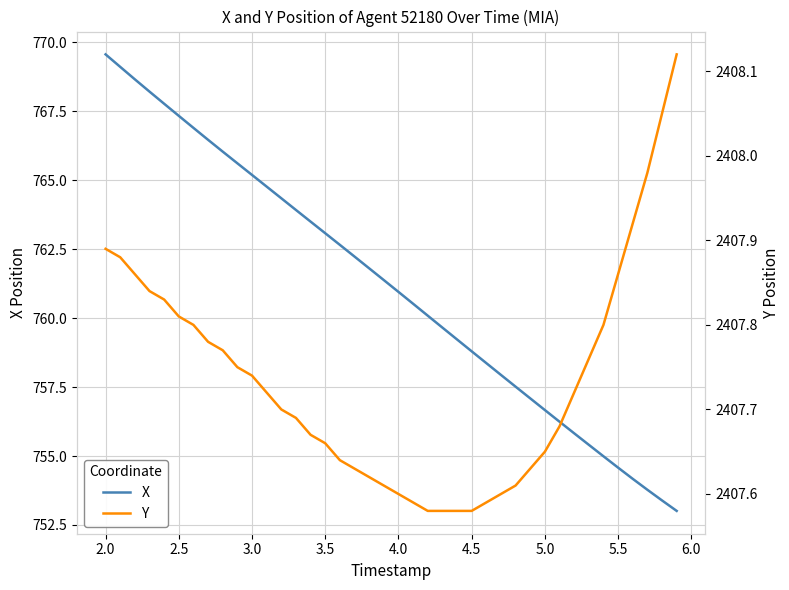

Reading left to right, extract all data points from this chart.

X: 769.6	769.1	768.7	768.2	767.8	767.3	766.9	766.5	766.0	765.6	765.2	764.8	764.3	763.9	763.5	763.1	762.7	762.2	761.8	761.4	761.0	760.5	760.1	759.7	759.2	758.8	758.4	757.9	757.5	757.1	756.7	756.2	755.8	755.4	755.0	754.6	754.2	753.8	753.4	753.0
Y: 2407.9	2407.9	2407.9	2407.8	2407.8	2407.8	2407.8	2407.8	2407.8	2407.8	2407.7	2407.7	2407.7	2407.7	2407.7	2407.7	2407.6	2407.6	2407.6	2407.6	2407.6	2407.6	2407.6	2407.6	2407.6	2407.6	2407.6	2407.6	2407.6	2407.6	2407.7	2407.7	2407.7	2407.8	2407.8	2407.9	2407.9	2408.0	2408.1	2408.1